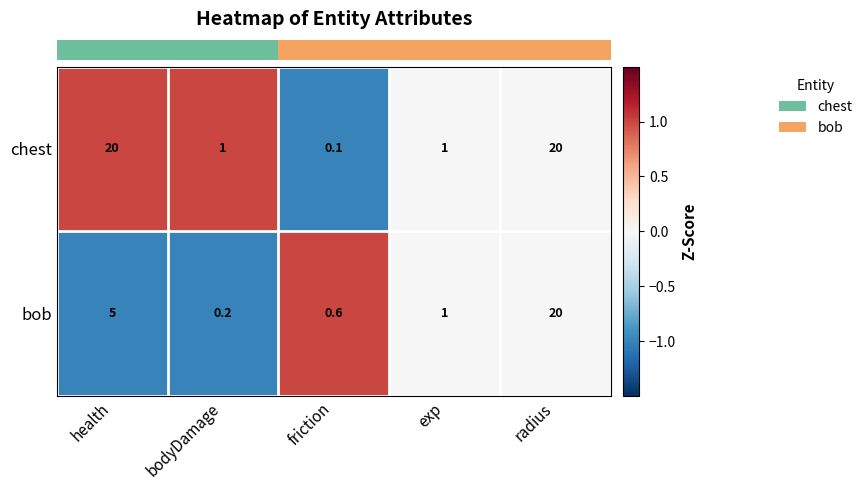

Which series has the largest range (max minus min)?

chest